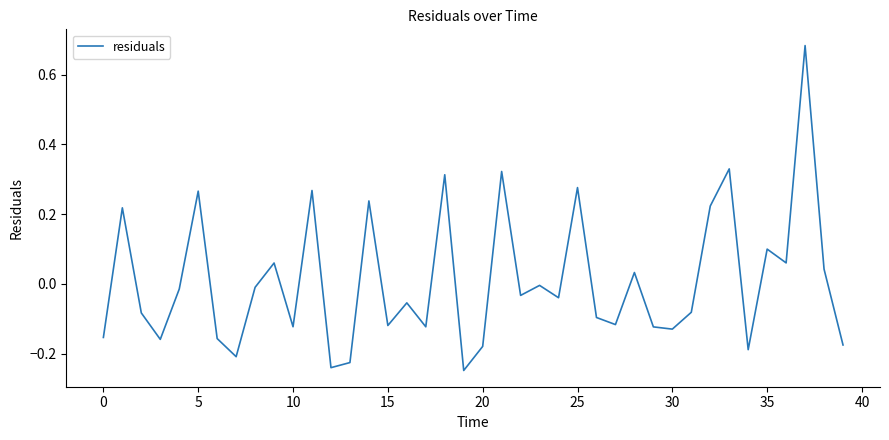

What is the difference between the maximum and minimum values?

0.9